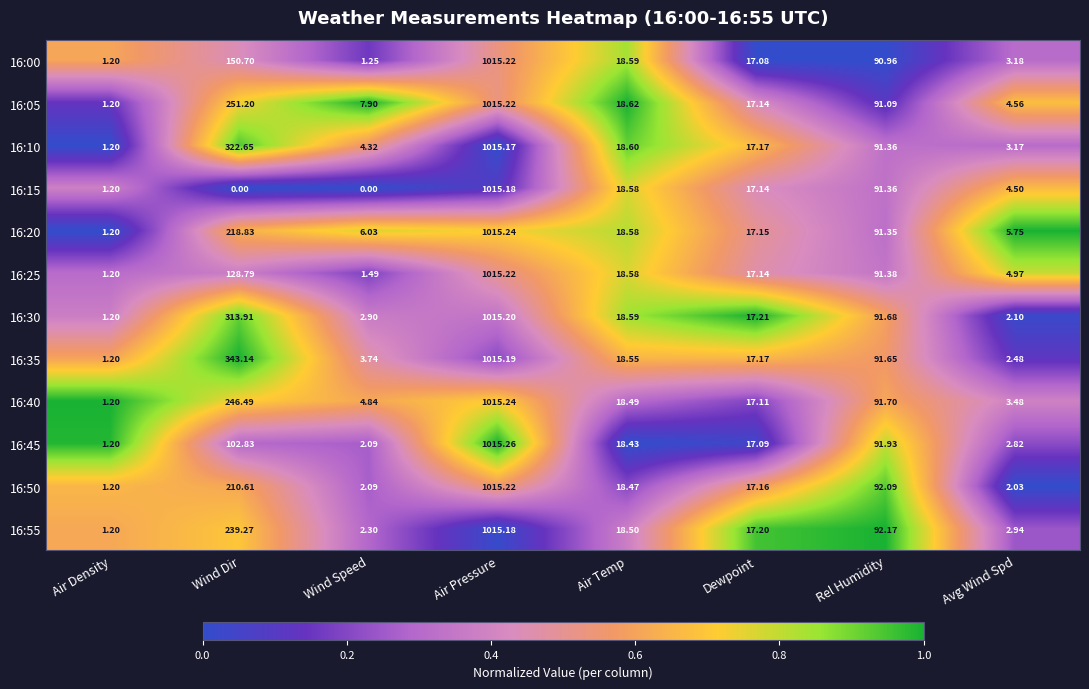

How many series are shown in this chart?

12